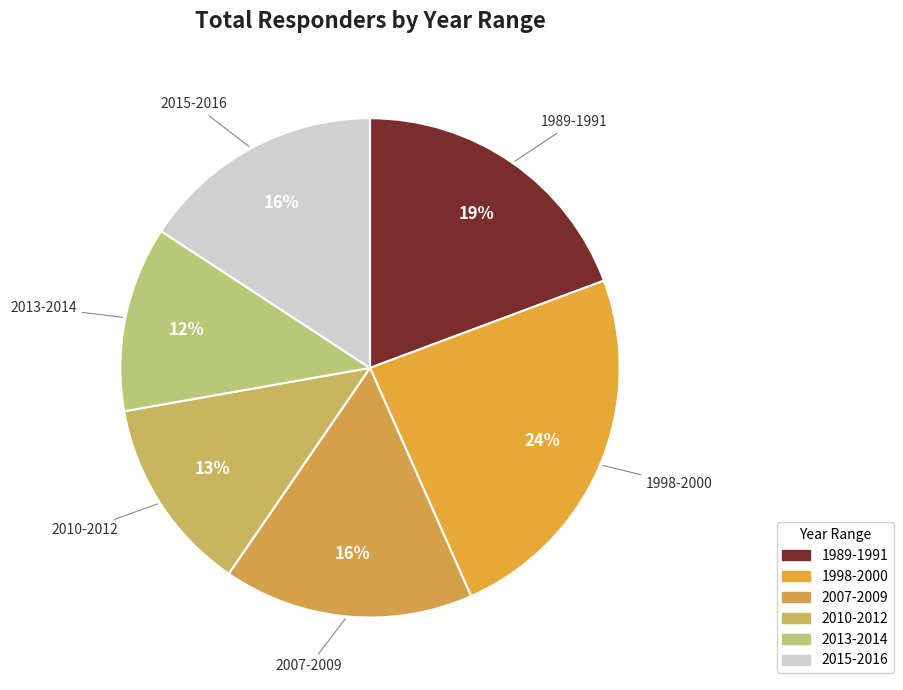

Do 2015-2016 and 2010-2012 together represent more than half of the pie?

No